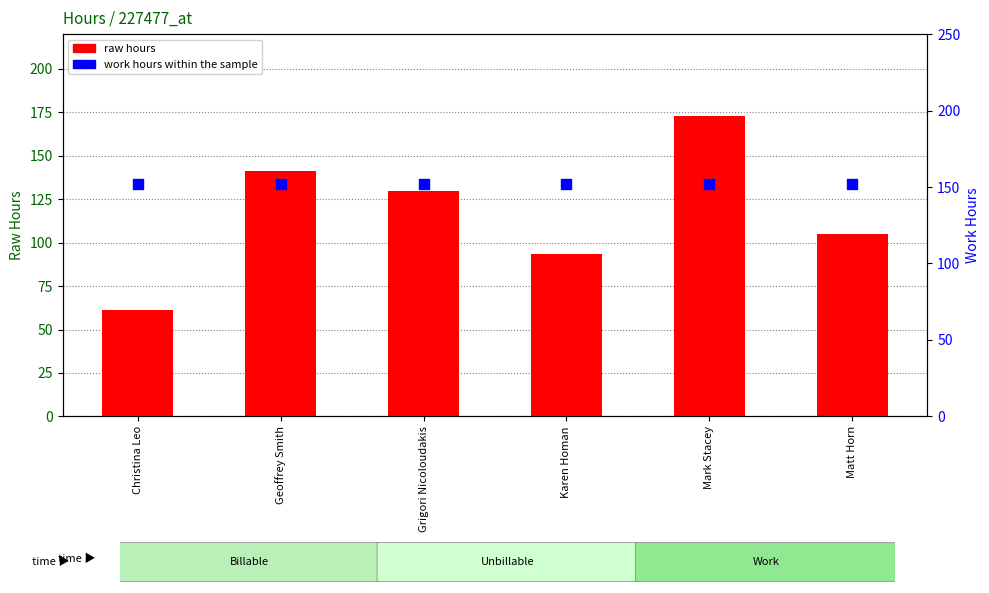

Which series has the largest Y range (max minus min)?

raw hours